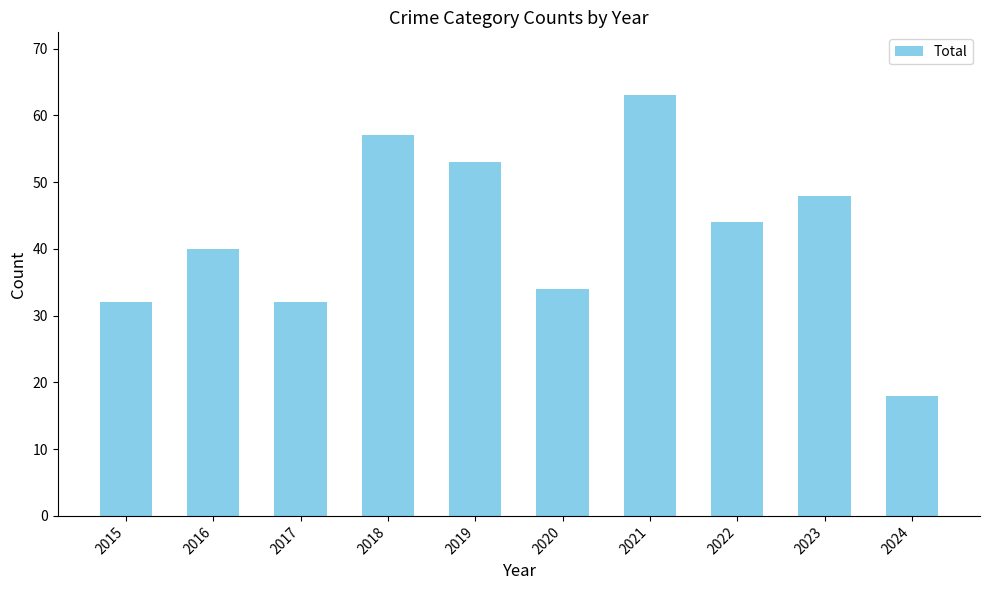

What is the average value?

42